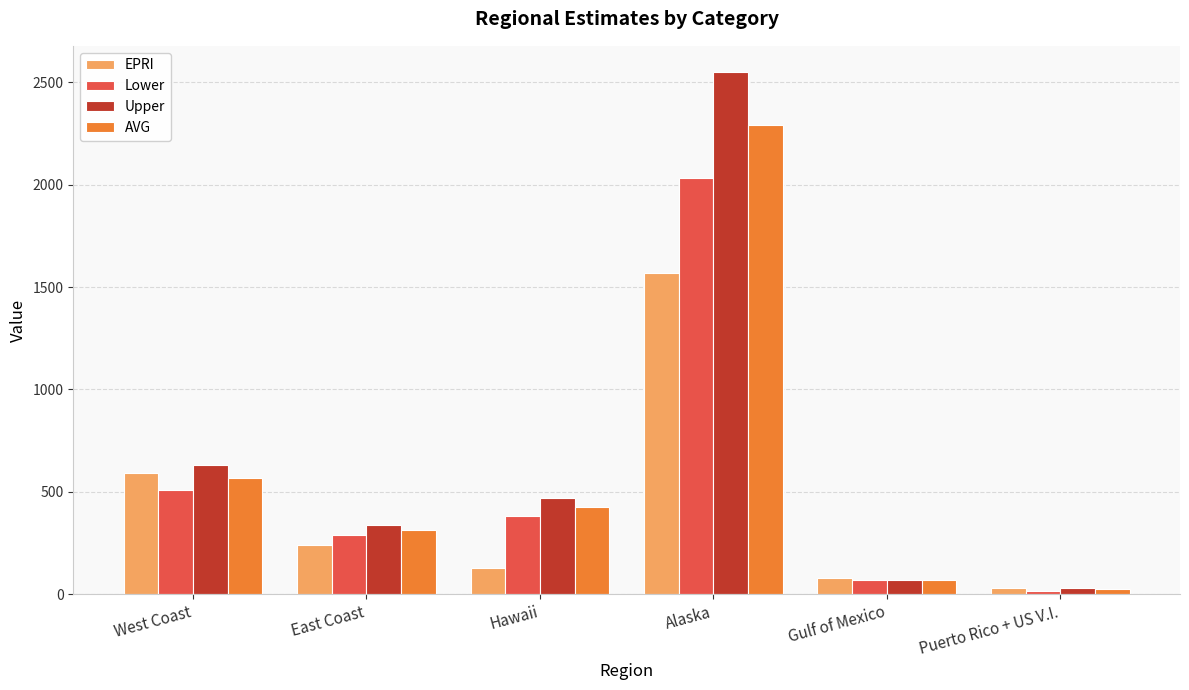

Which series has the largest range (max minus min)?

Upper